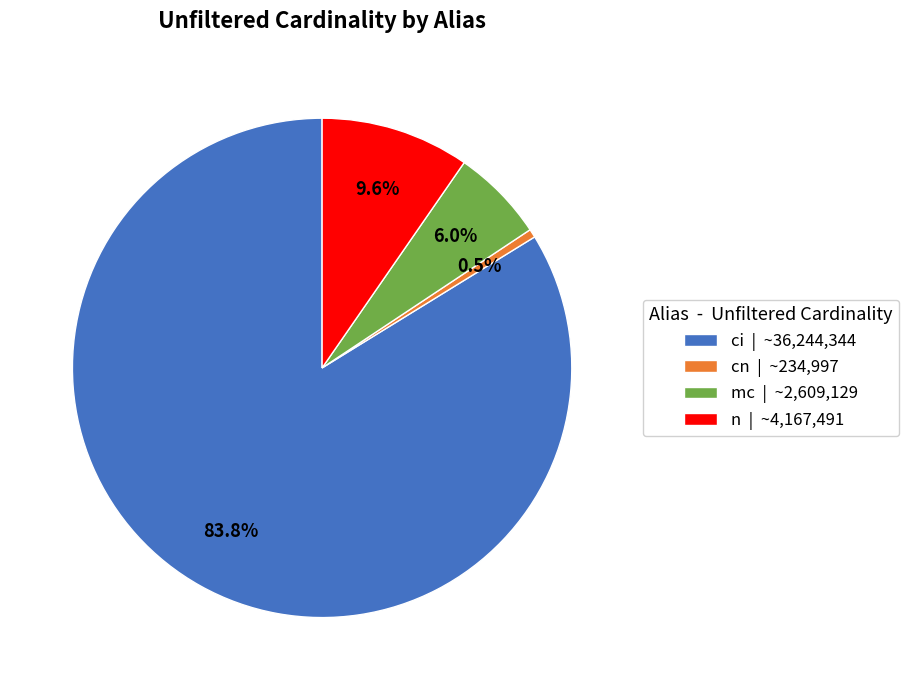

To the nearest percent, what is the difference between the cn and n slice percentages?

9%